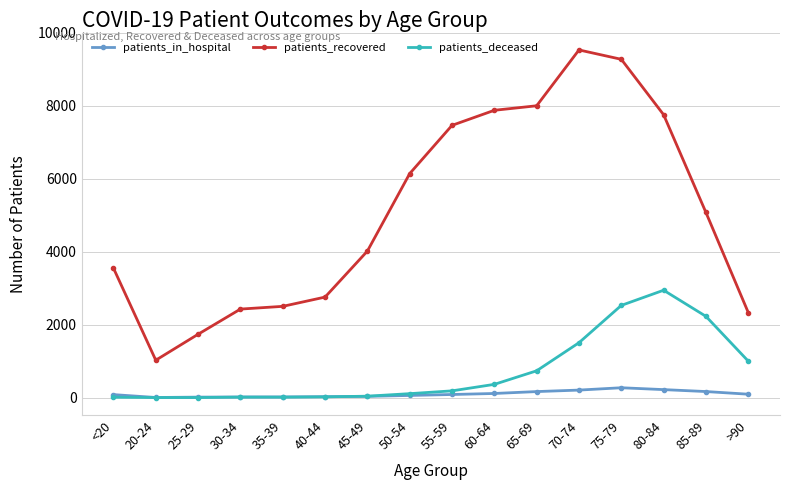

List the series in order of their peak value, highest first.

patients_recovered, patients_deceased, patients_in_hospital